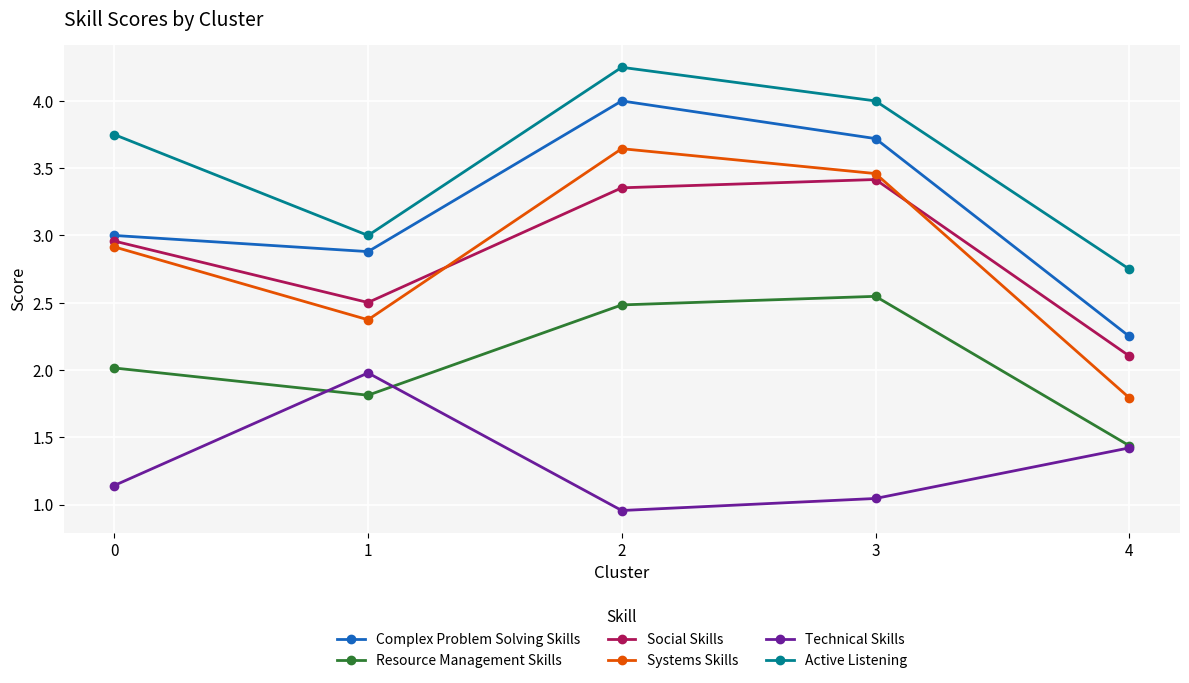

Which series has the largest range (max minus min)?

Systems Skills